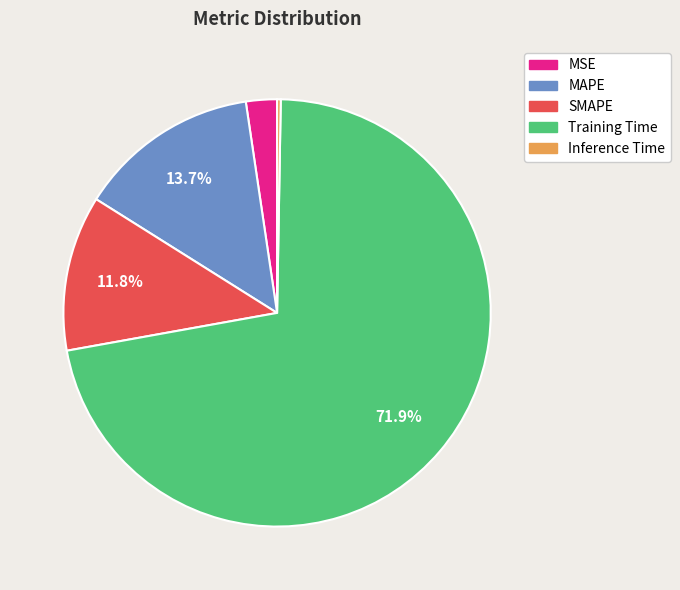

Does any single category account for the majority?

Yes